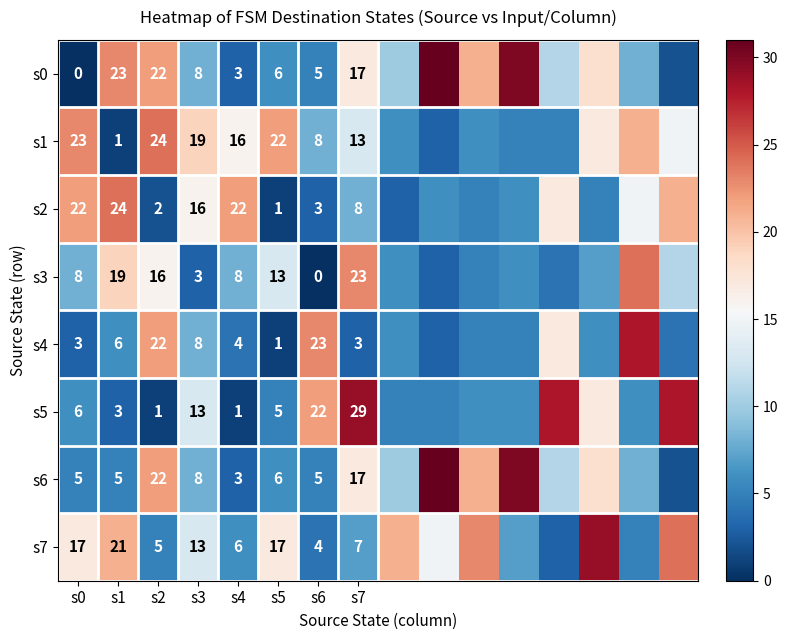

True or false: s1 has a value of 5 at s5.

False